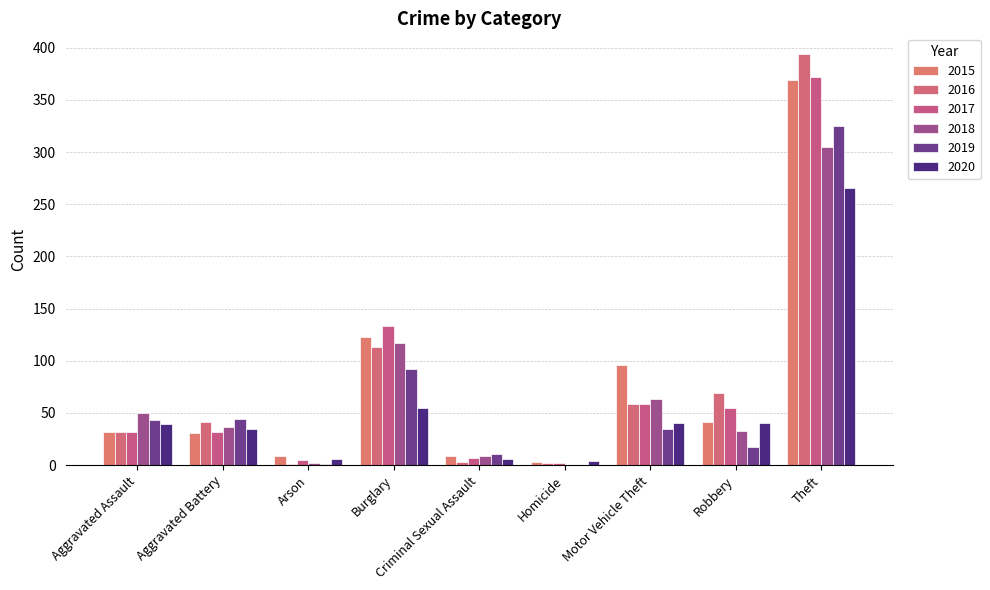

Reading left to right, extract all data points from this chart.

2015: 32	31	9	123	9	3	96	41	369
2016: 32	41	1	113	3	2	59	69	394
2017: 32	32	5	133	7	2	59	55	372
2018: 50	37	2	117	9	0	63	33	305
2019: 43	44	1	92	11	0	35	17	325
2020: 39	35	6	55	6	4	40	40	266